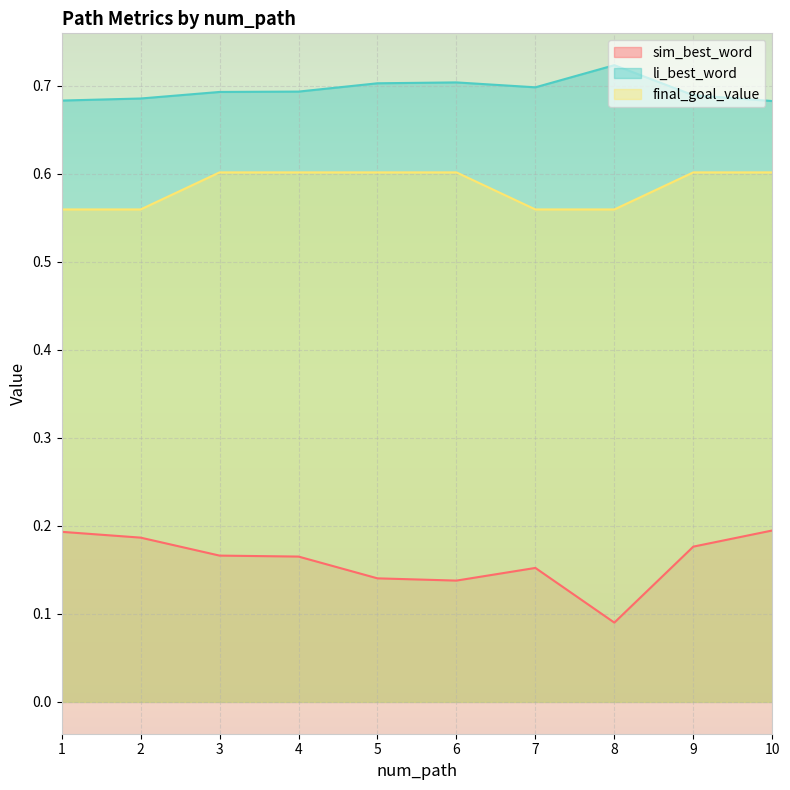

Which category has the lowest value in the final_goal_value series?

1